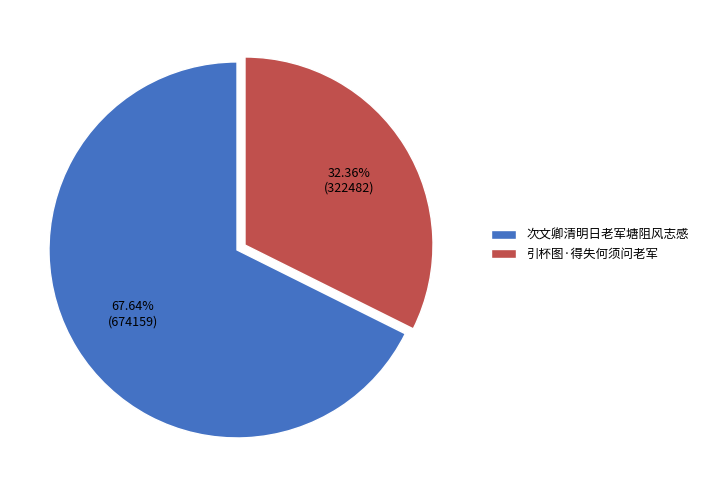

The 次文卿清明日老军塘阻风志感 slice represents 68% of the pie. True or false?

True